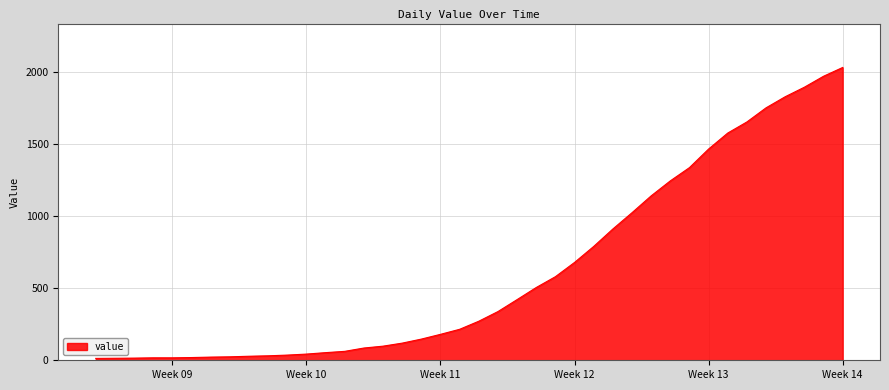

What is the difference between the maximum and minimum values?

2019